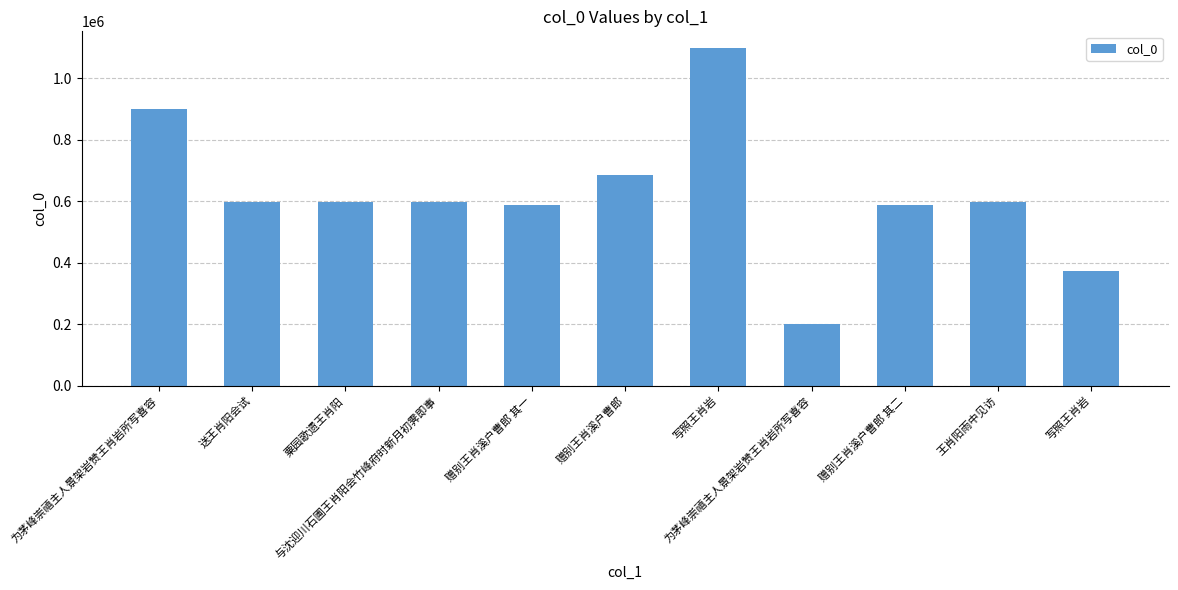

Count the number of data series in this chart.

1